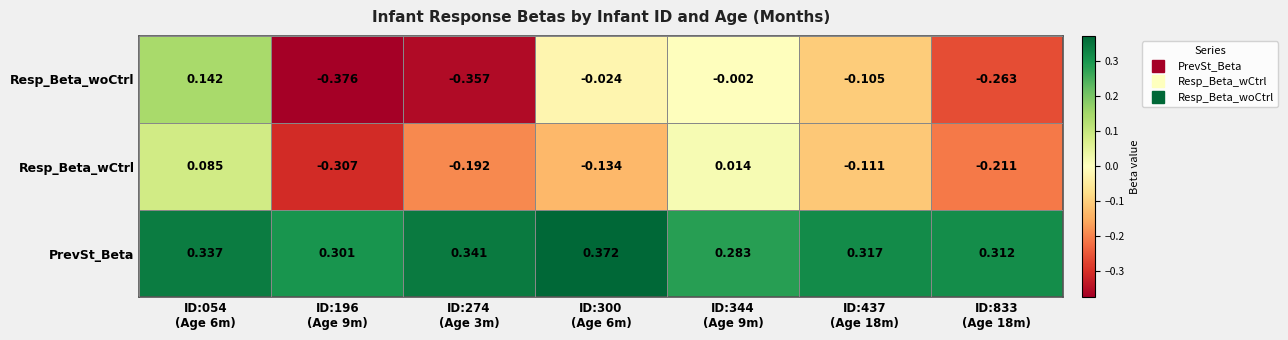

Rank the series by their maximum value, from lowest to highest.

Resp_Beta_wCtrl, Resp_Beta_woCtrl, PrevSt_Beta